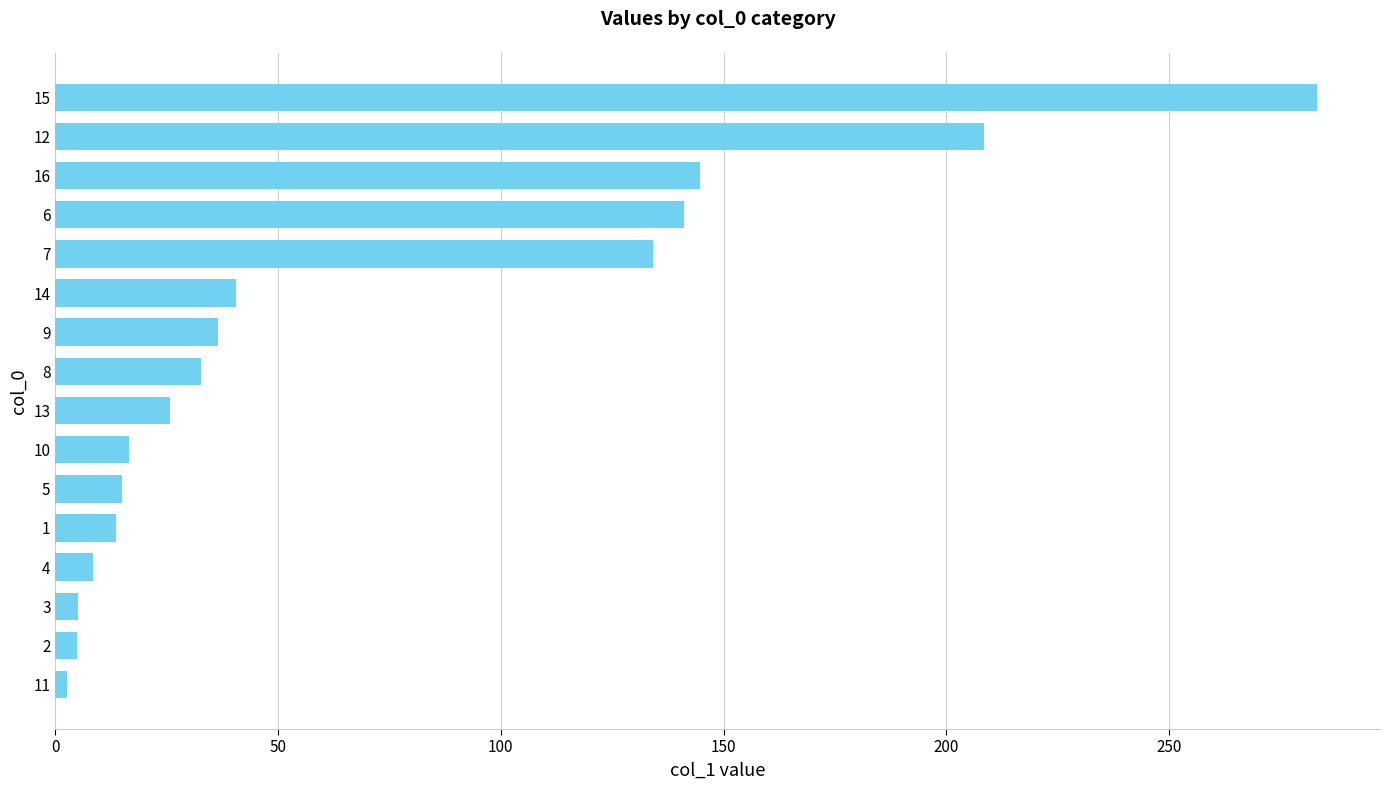

What is the difference between the values at 8 and 4?

24.2